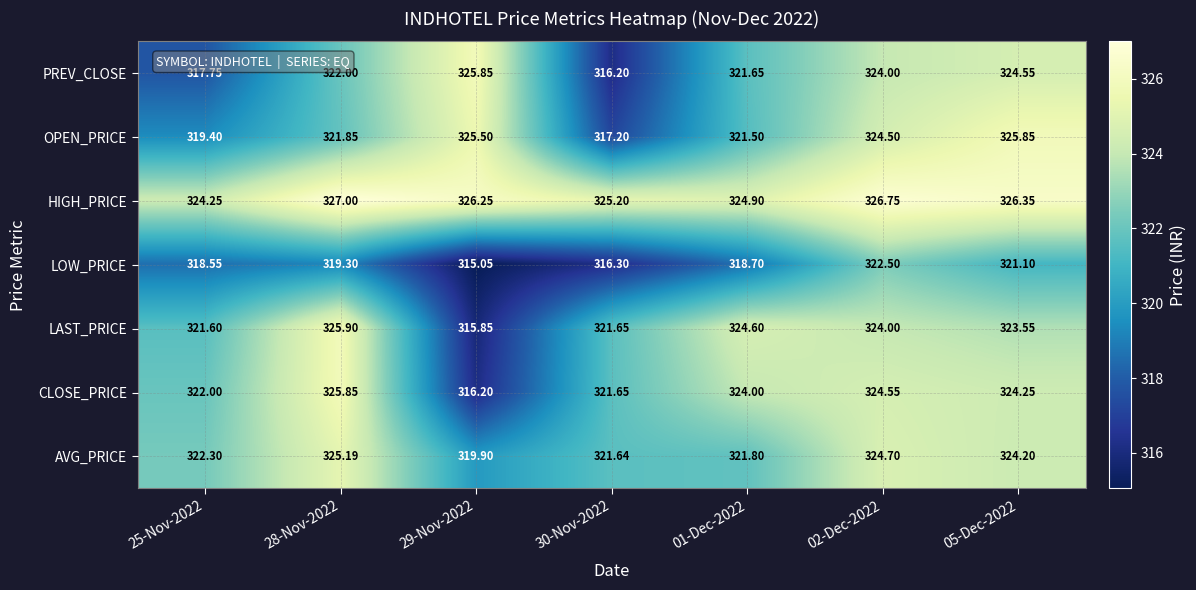

Which series has the largest range (max minus min)?

LAST_PRICE